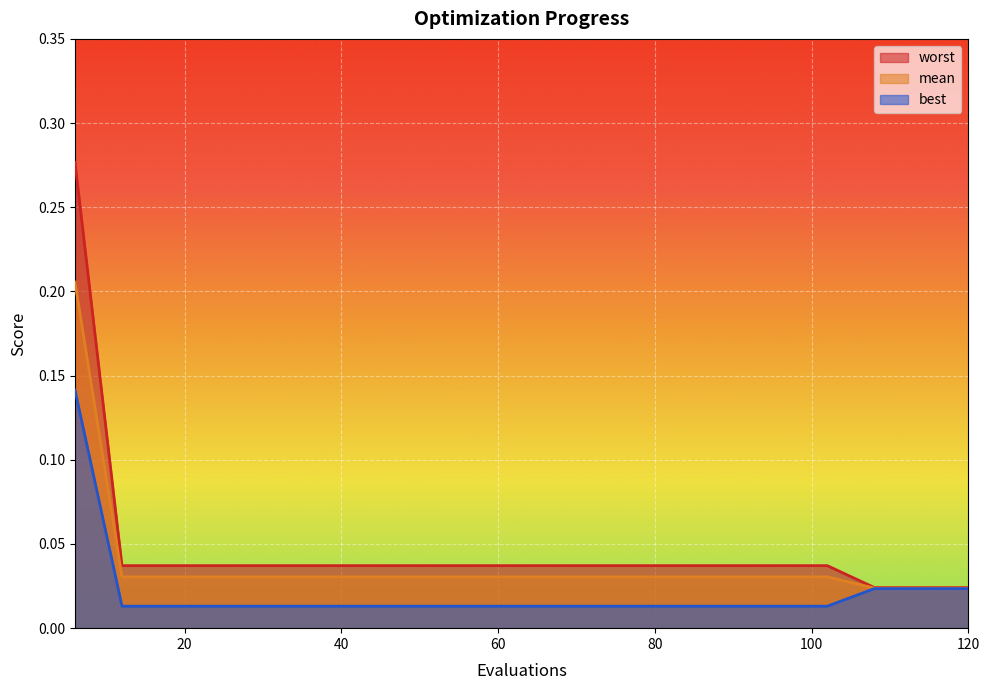

At 96, list the series in order from smallest to largest.

best, mean, worst